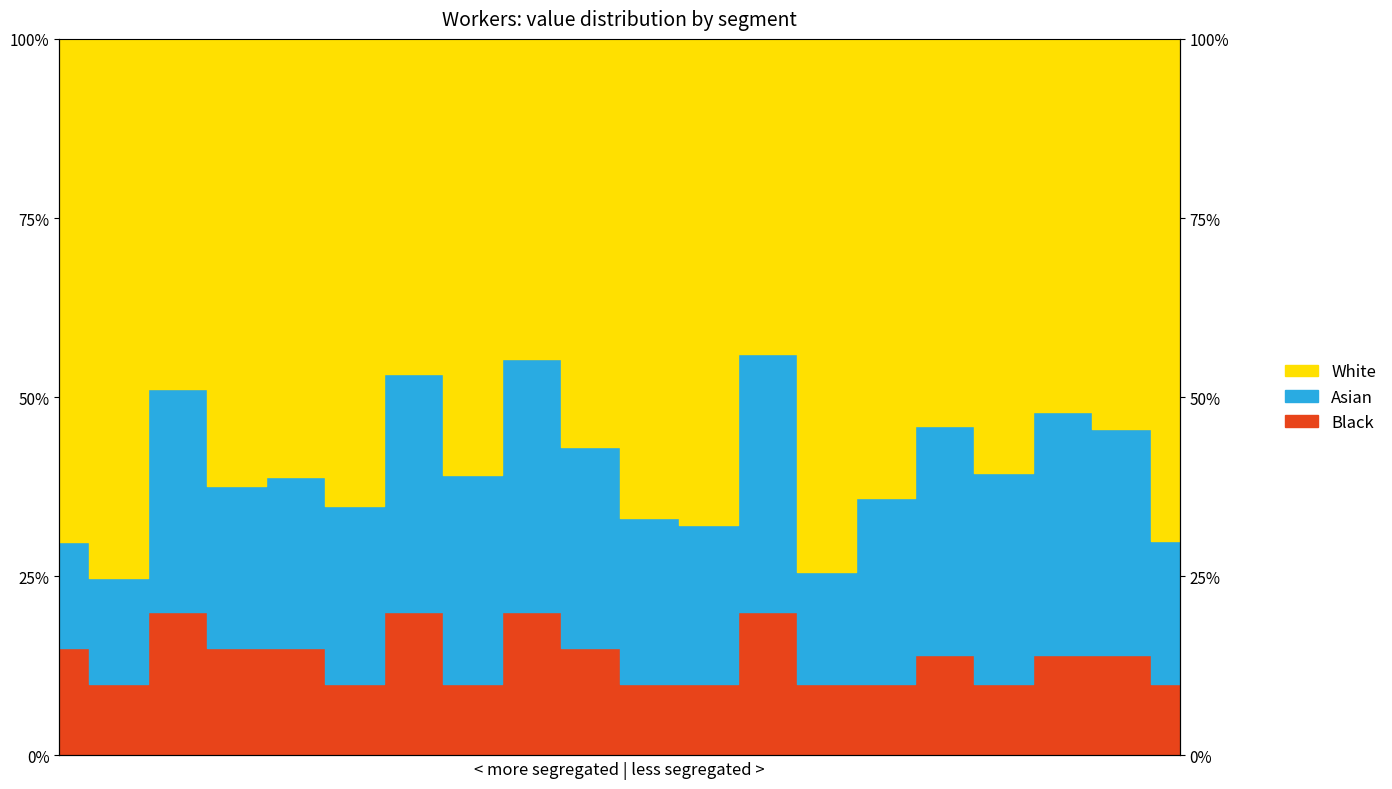

At which category does Black reach its first local peak?

2